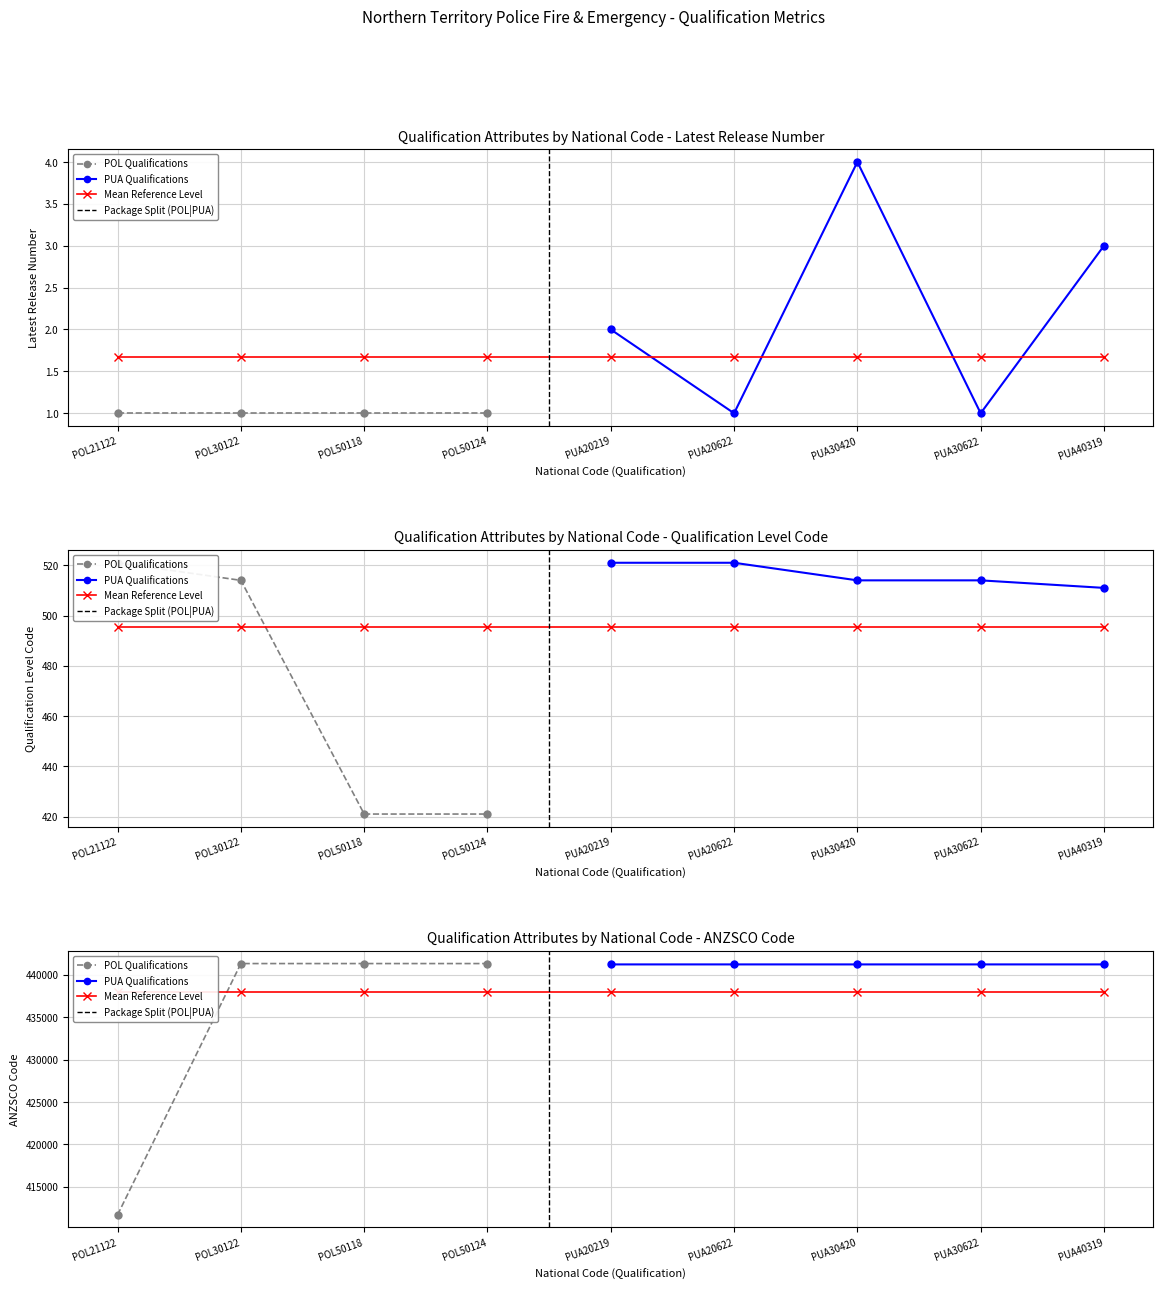

Is it true that ANZSCO Code equals 441312 at POL50124
27/02/2024?

True